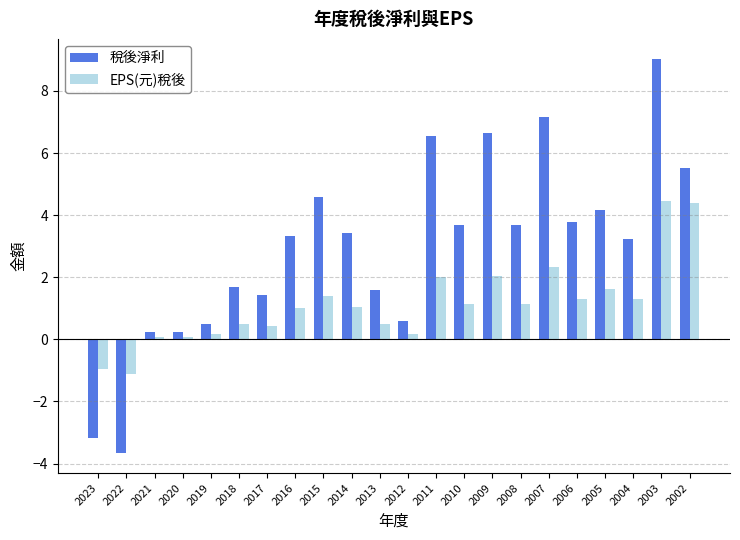

Are the bars horizontal?

No